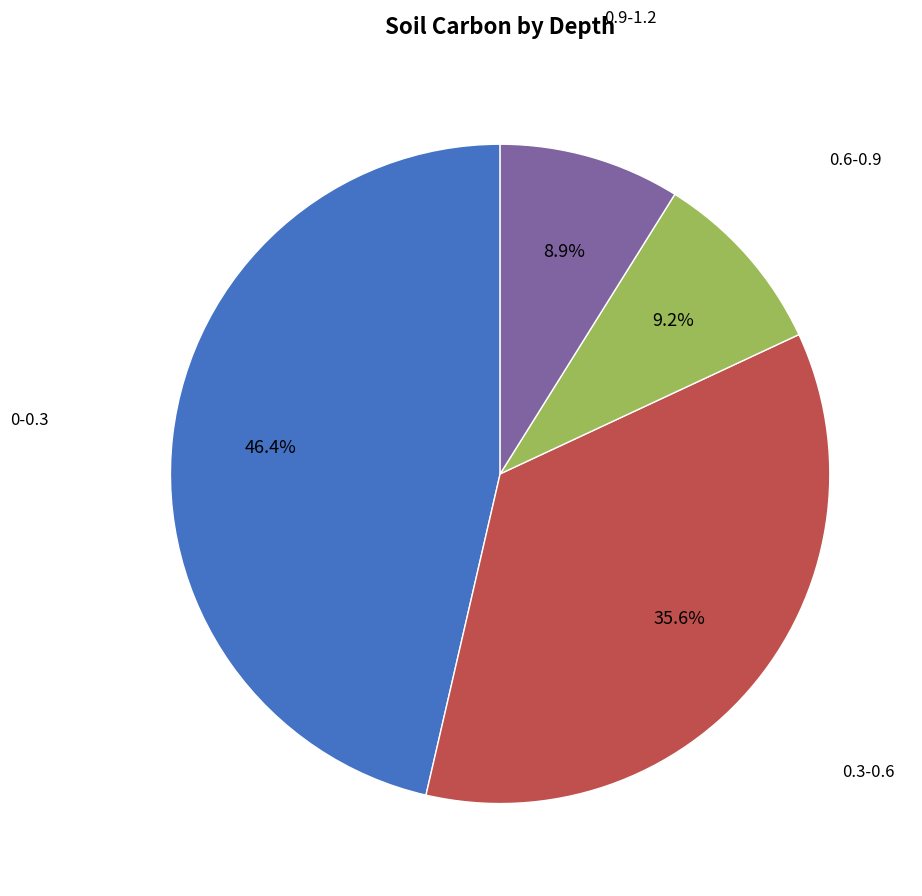

Which slice is the largest?

0-0.3